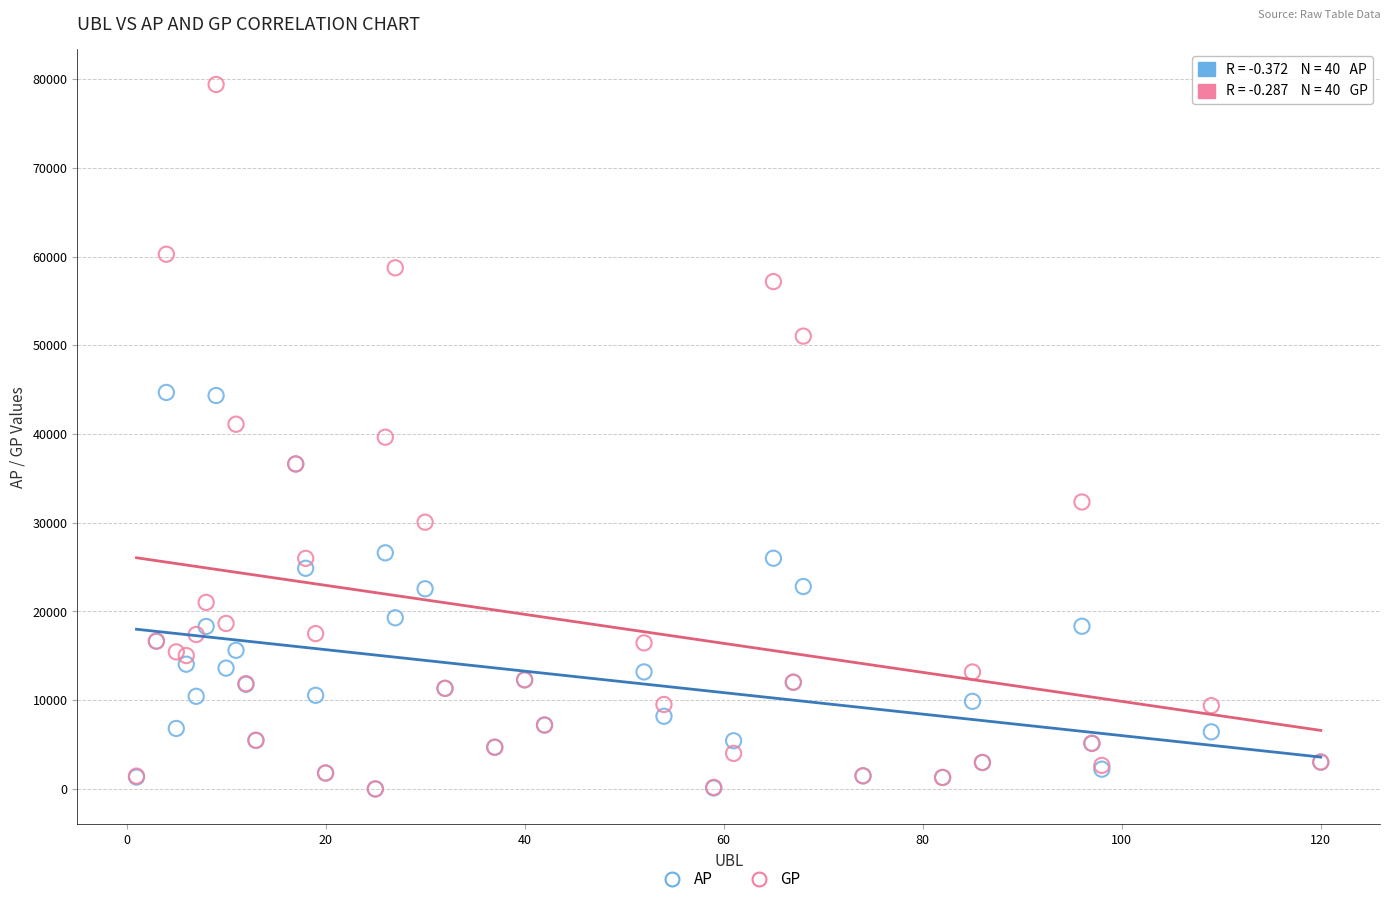

Which series has the widest spread of Y values?

GP